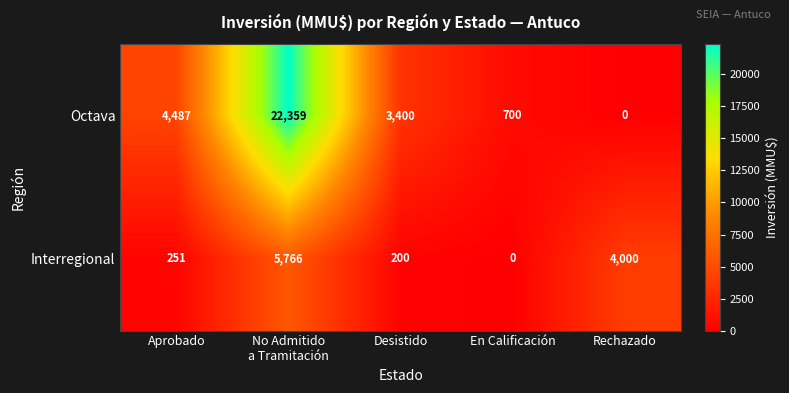

Which series has the largest total across all categories?

Octava